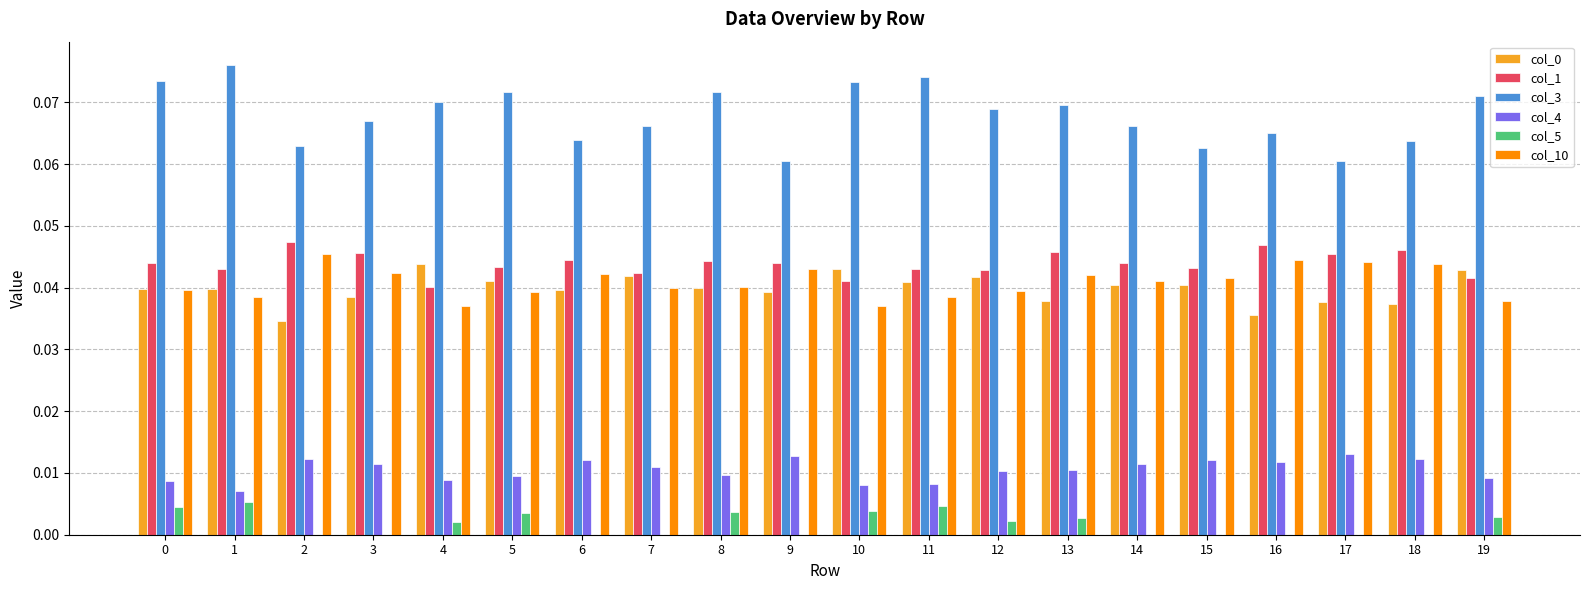

The col_1 series shows 0.1 at 14. True or false?

False